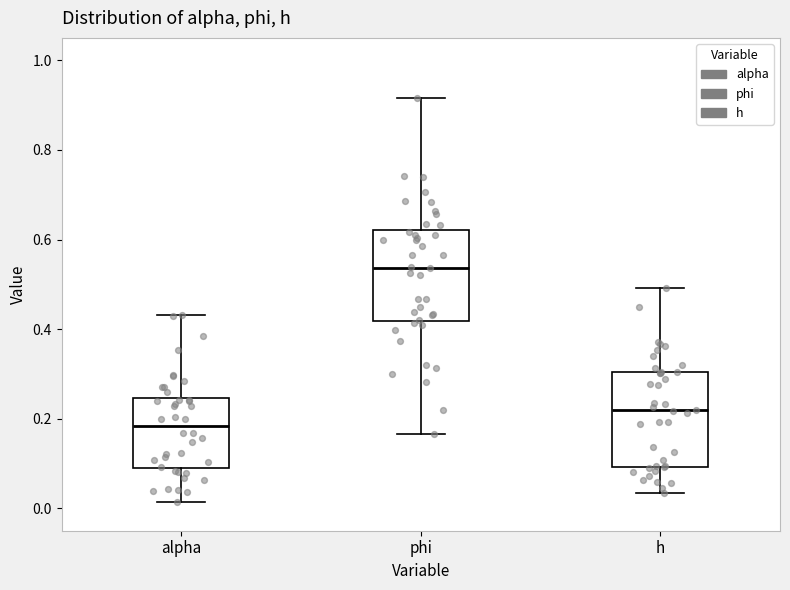

Reading left to right, read every box against the y-axis: the position of its median line, the range the box covers, and the ends of its whiskers. The values are not printed on the chart, so give them approximately, as read against the axis.

alpha: median 0.18, box 0.08 to 0.24, whiskers 0.02 to 0.44
phi: median 0.54, box 0.42 to 0.62, whiskers 0.16 to 0.92
h: median 0.22, box 0.10 to 0.30, whiskers 0.04 to 0.50